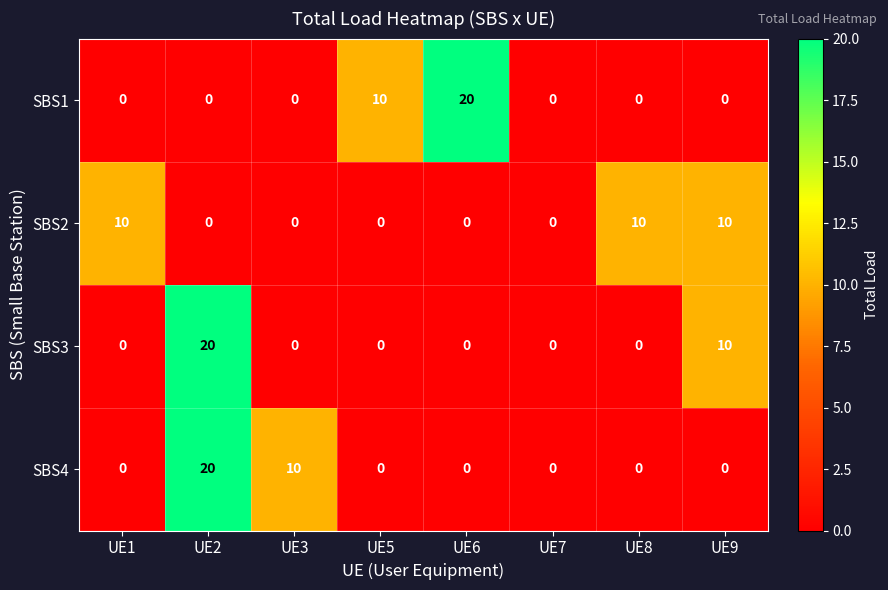

What is the average value of the SBS3 series?

4